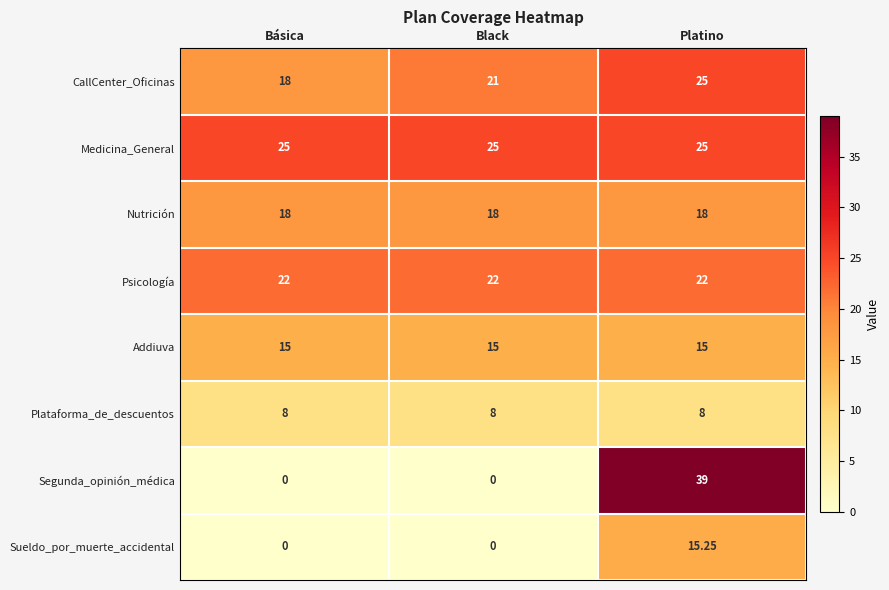

Which category has the lowest value in the CallCenter_Oficinas series?

Básica